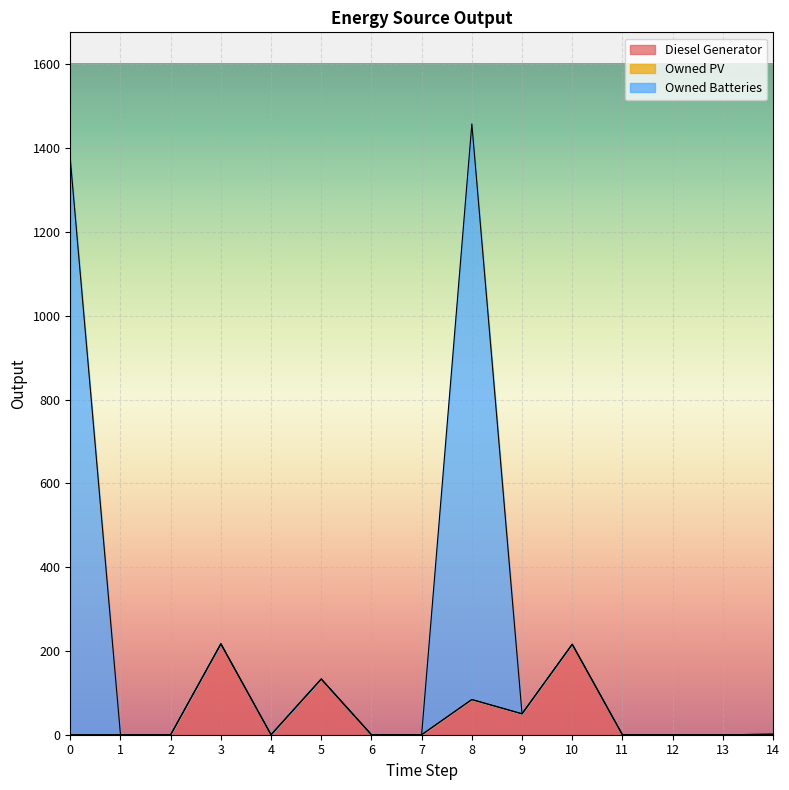

The Diesel Generator series shows 217 at 3. True or false?

True